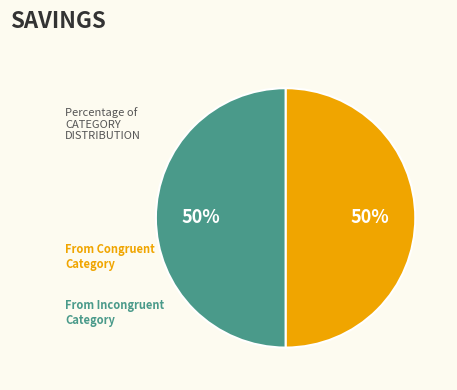

To the nearest percent, what is the average slice percentage?

50%